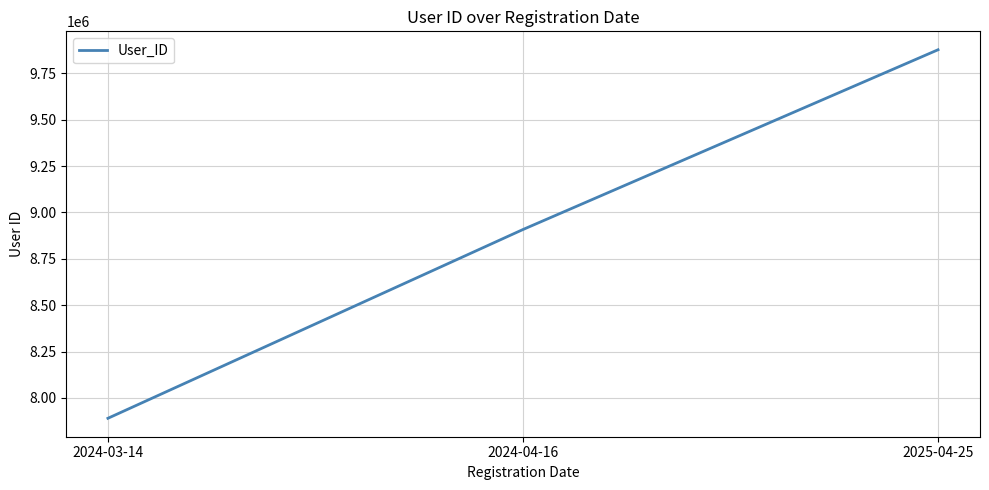

At which label is the value closest to 8883333?

2024-04-16